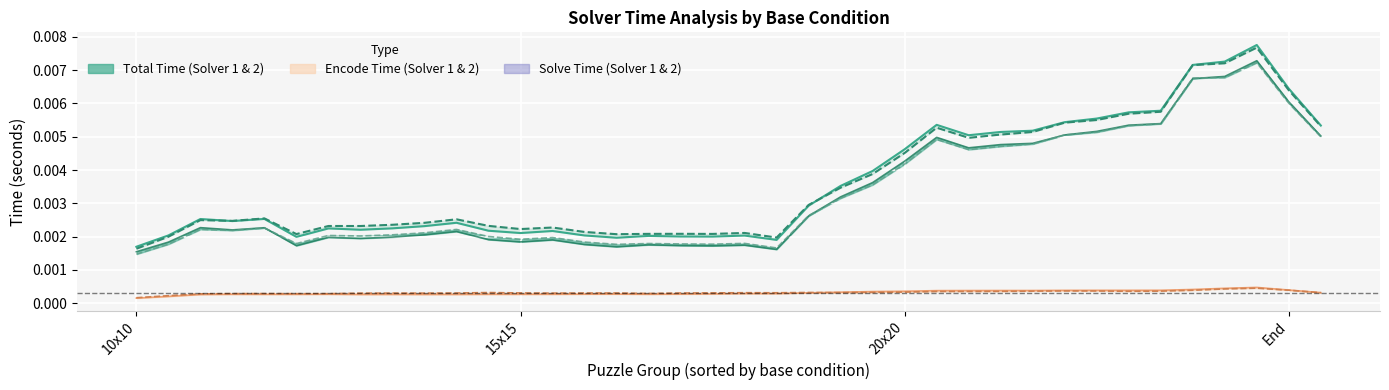

Where is second_solver_solve_time_elapsed nearest to the value 0?

10x10